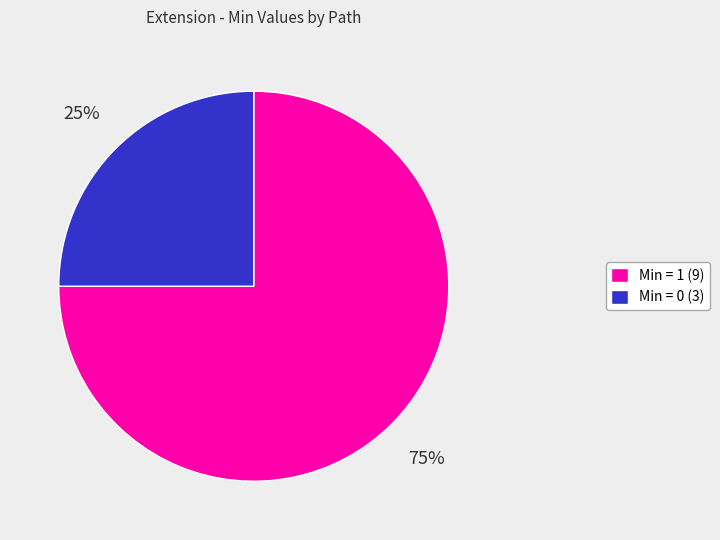

What is the smallest slice in the pie chart?

Min = 0 (3)